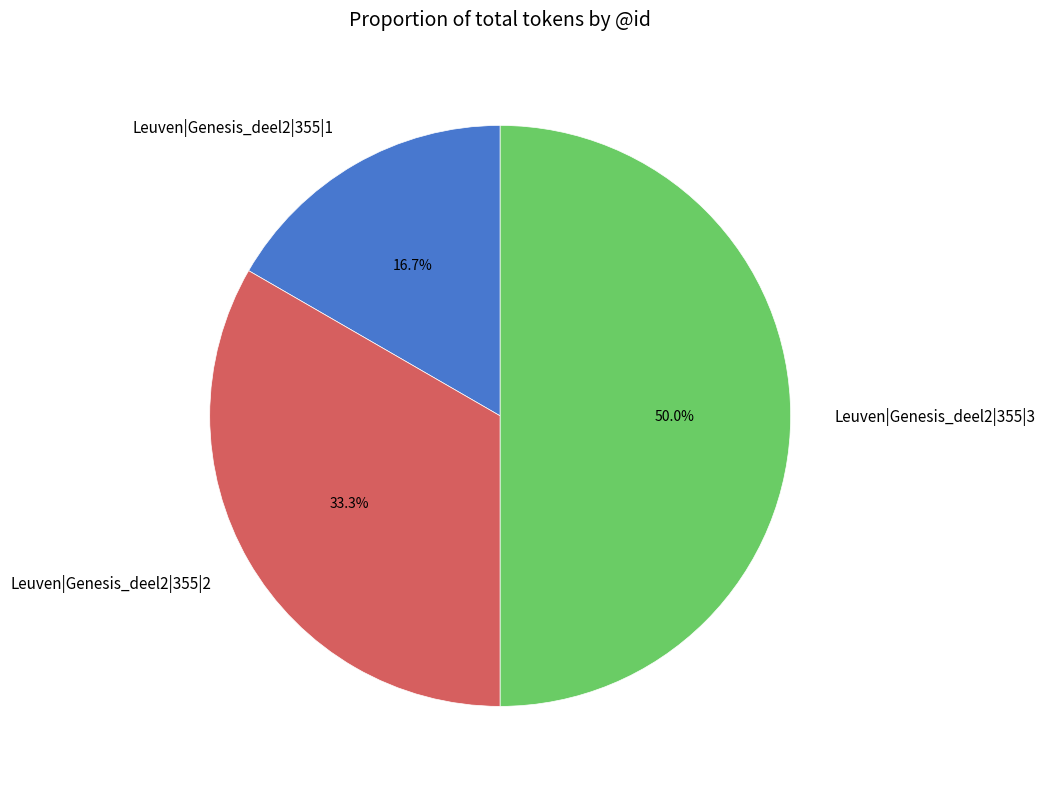

To the nearest percent, what percentage of the pie is Leuven|Genesis_deel2|355|2?

33%